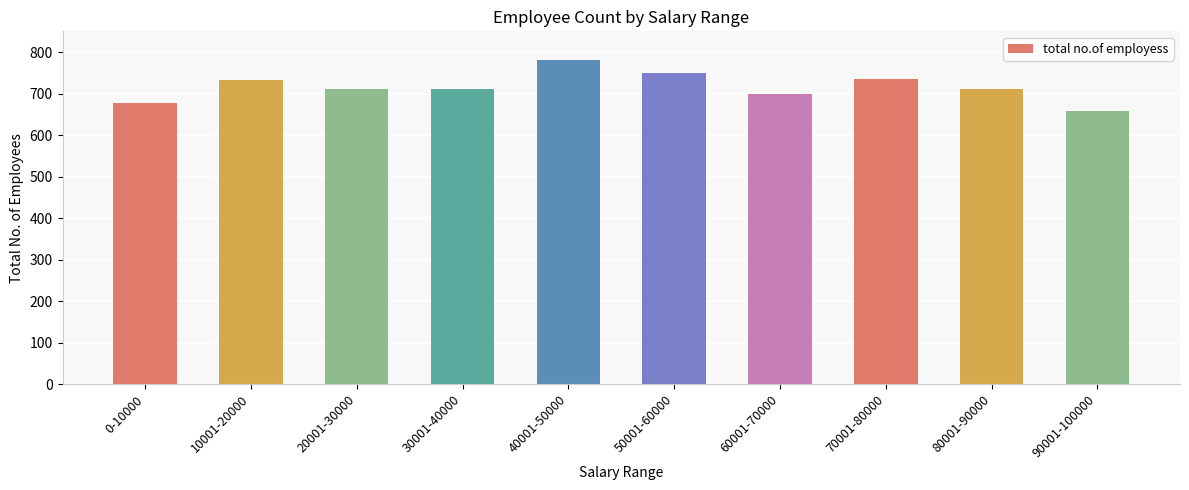

What is the sum of all values?

7164